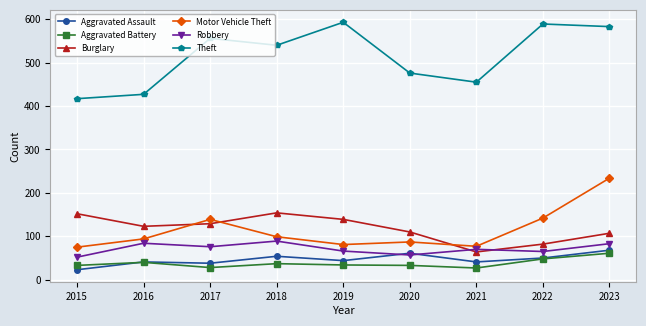

What are all the series names shown in the legend?

Aggravated Assault, Aggravated Battery, Burglary, Motor Vehicle Theft, Robbery, Theft